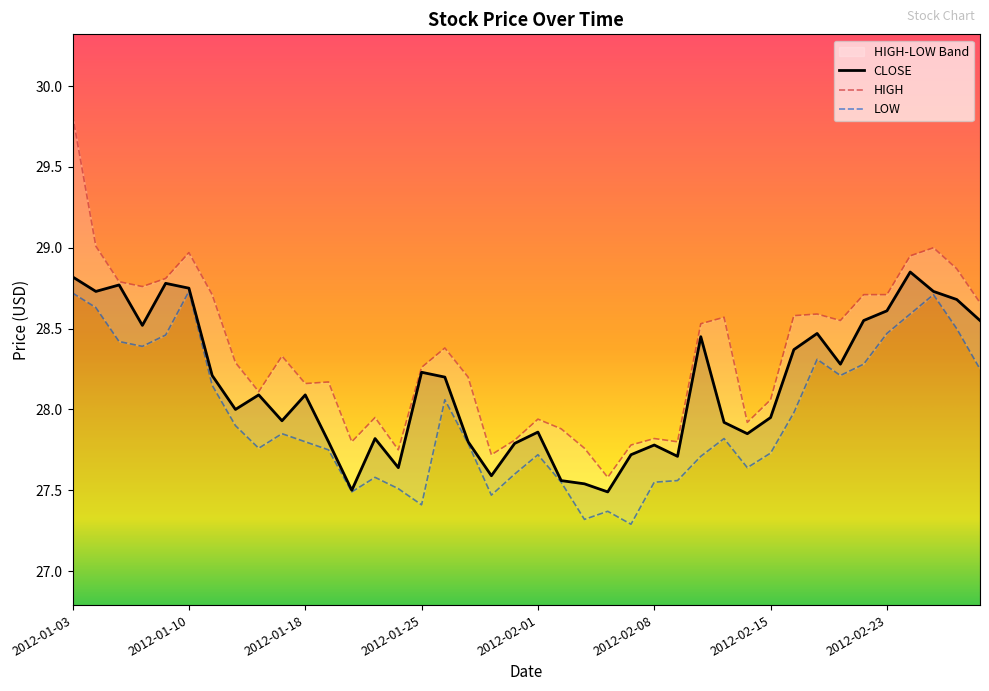

At how many categories does at least one series exceed 28?

27